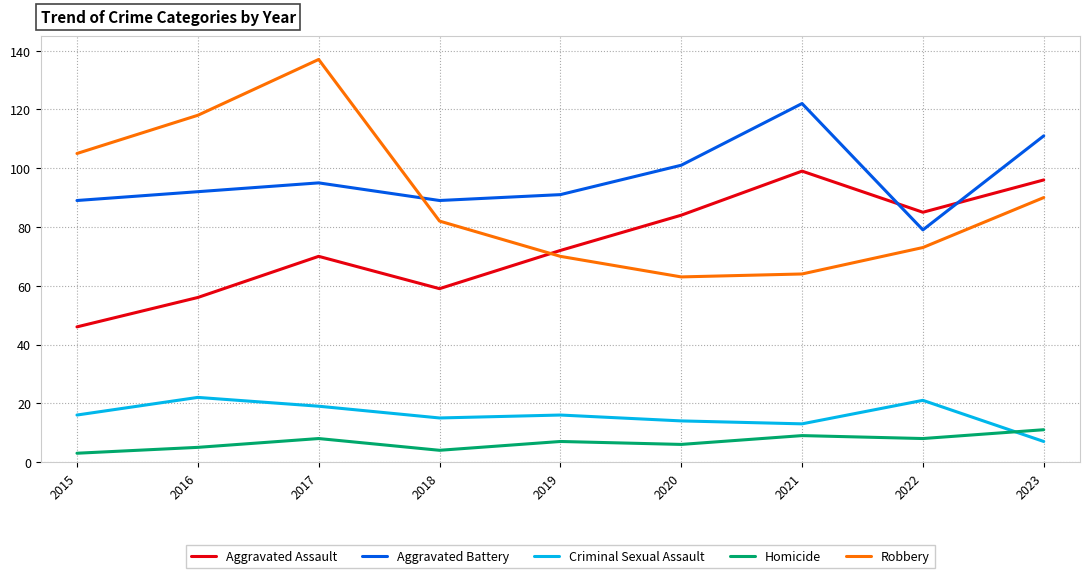

True or false: Homicide has more than 0 points higher than both neighbors.

True